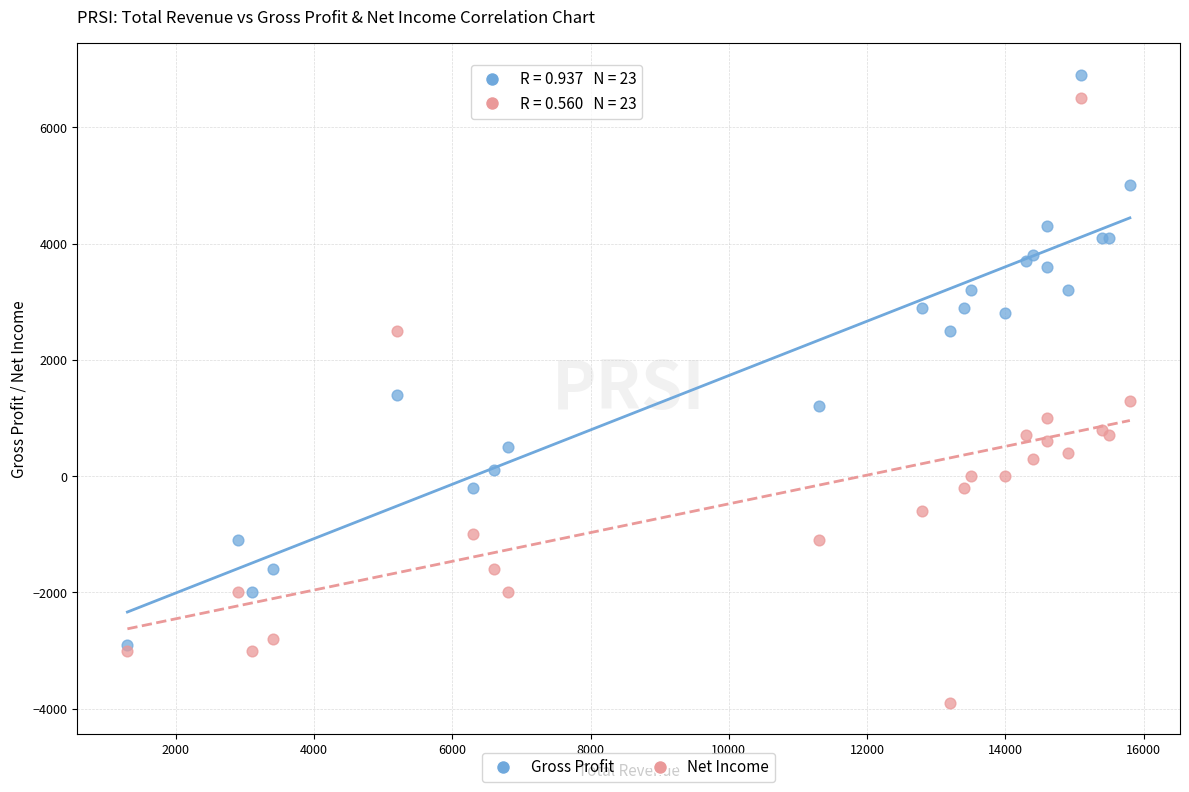

Which series reaches the maximum Y coordinate?

Gross Profit